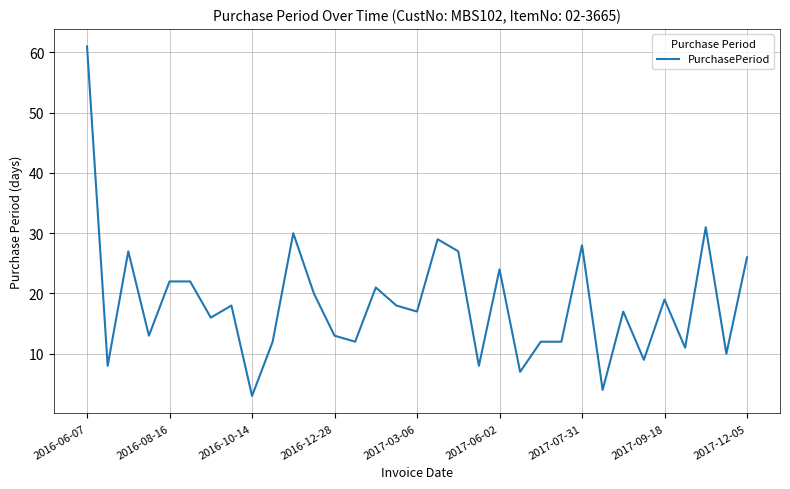

What is the greatest value displayed?

61